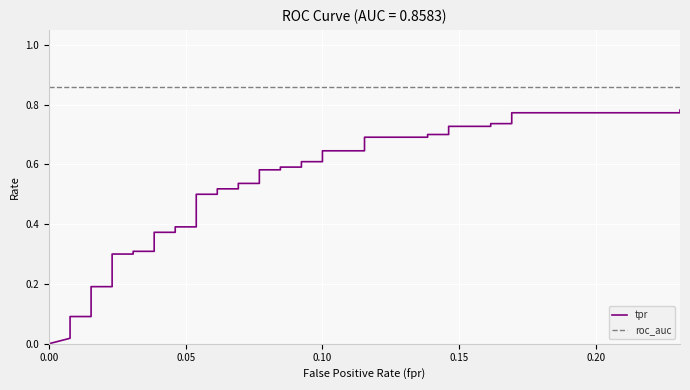

How many lines are shown in the chart?

2